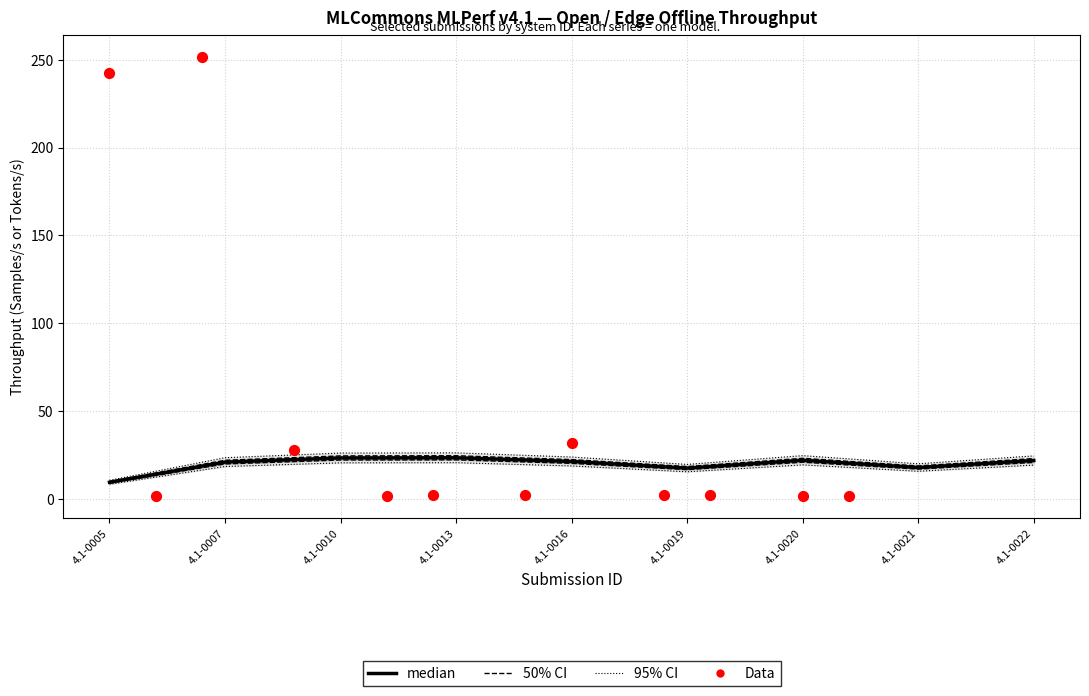

What is the change in value from 4.1-0007 to 4.1-0010?

+2.2